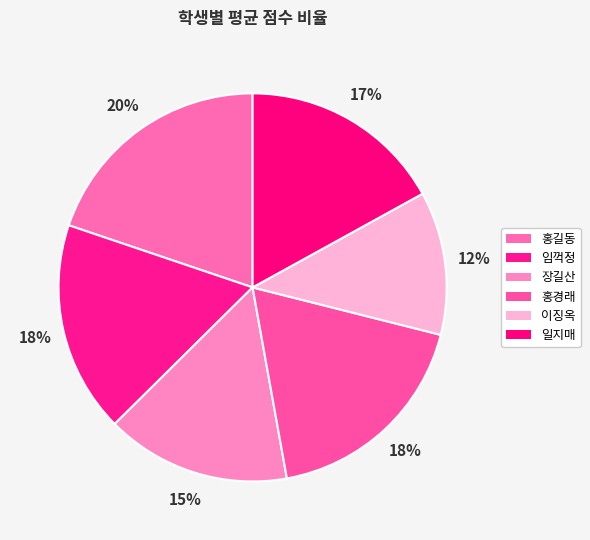

How many slices are in this pie chart?

6